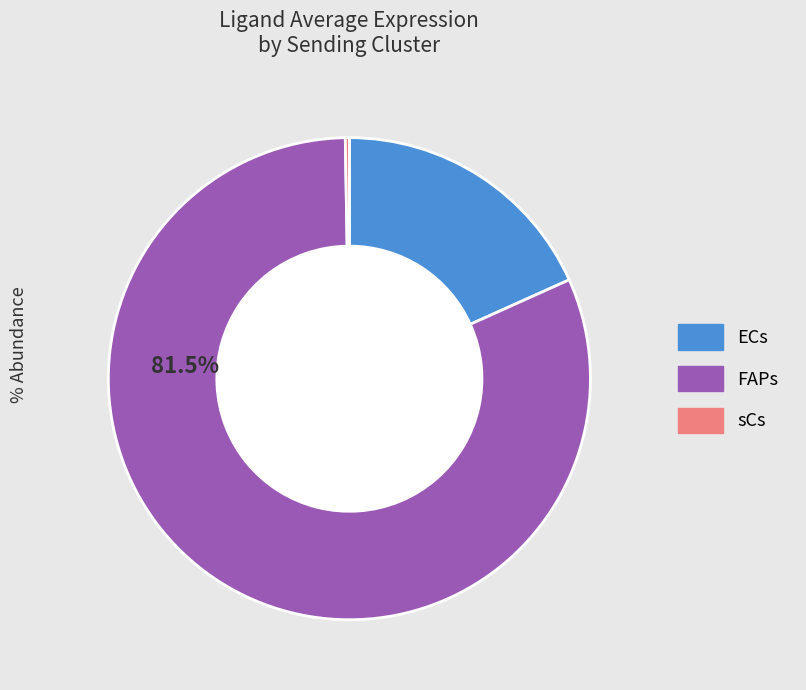

To the nearest percent, what is the difference between the ECs and FAPs slice percentages?

63%